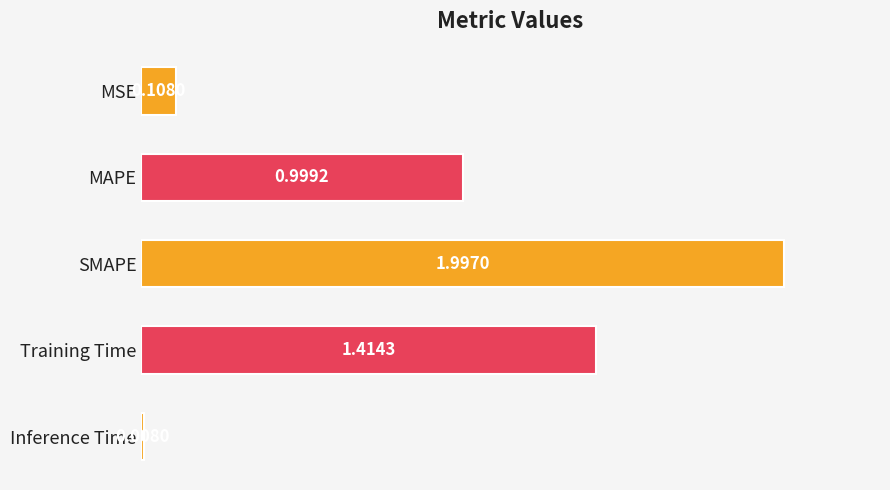

At which category does the chart reach its peak across all series?

SMAPE